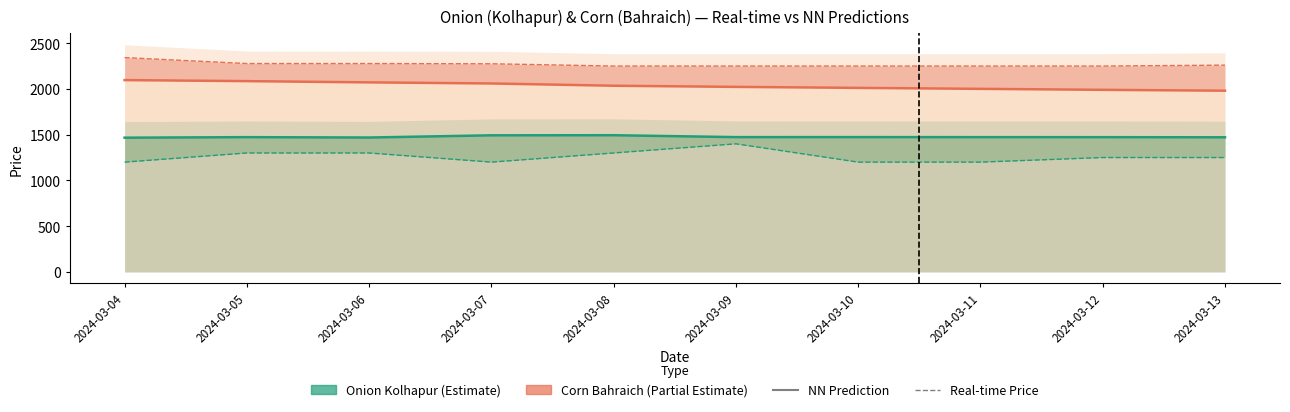

Reading right to left, extract all data points from this chart.

Onion Kolhapur NN: 1471.2	1472.7	1472.9	1473.4	1473.2	1494.0	1492.9	1468.9	1472.8	1467.1
Onion Kolhapur Real-time: 1250.0	1250.0	1200.0	1200.0	1400.0	1300.0	1200.0	1300.0	1300.0	1200.0
Corn Bahraich NN: 1980.7	1990.3	2000.9	2011.5	2022.5	2035.0	2059.8	2071.7	2085.3	2096.6
Corn Bahraich Real-time: 2260.0	2250.0	2250.0	2250.0	2250.0	2250.0	2275.0	2277.5	2277.5	2342.5